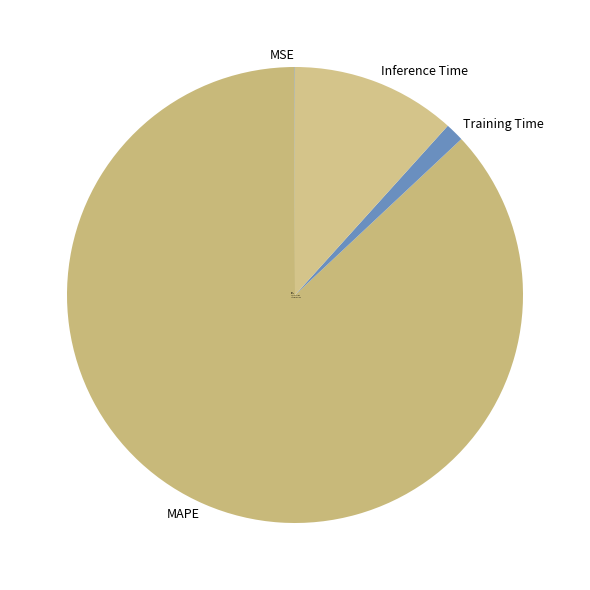

Between Training Time and MAPE, which is larger?

MAPE